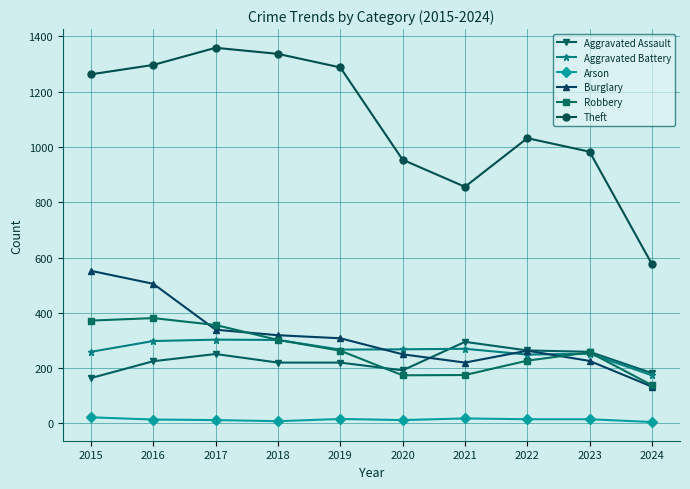

True or false: Arson and Aggravated Battery cross at least once.

False